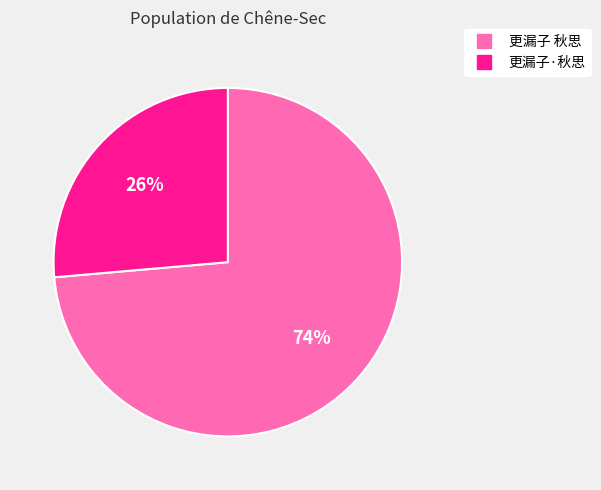

To the nearest percent, what is the combined percentage of 更漏子·秋思 and 更漏子 秋思?

100%